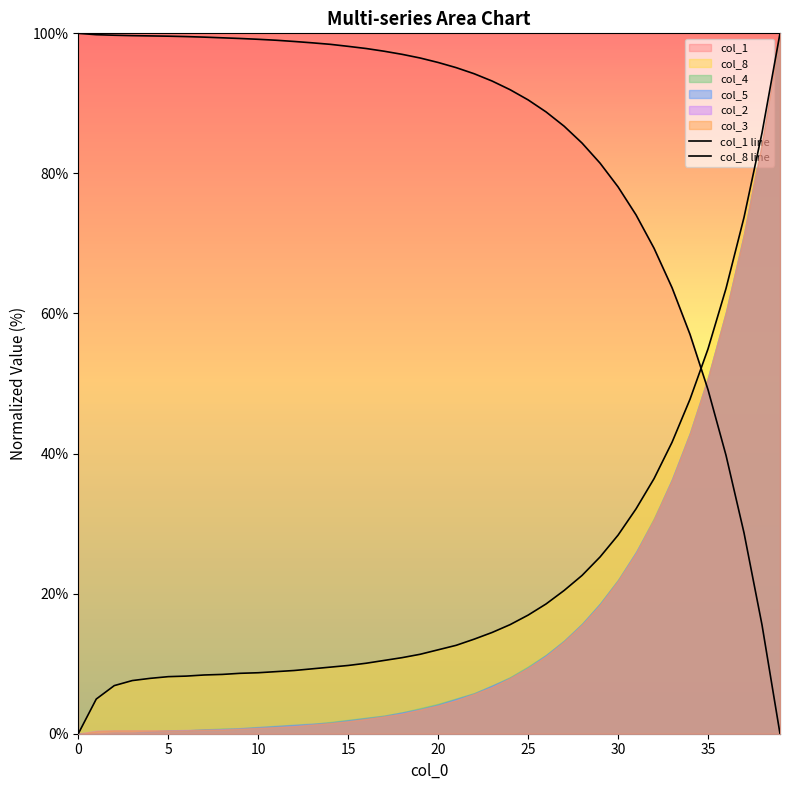

What is the label of the 26th point from the left?

25